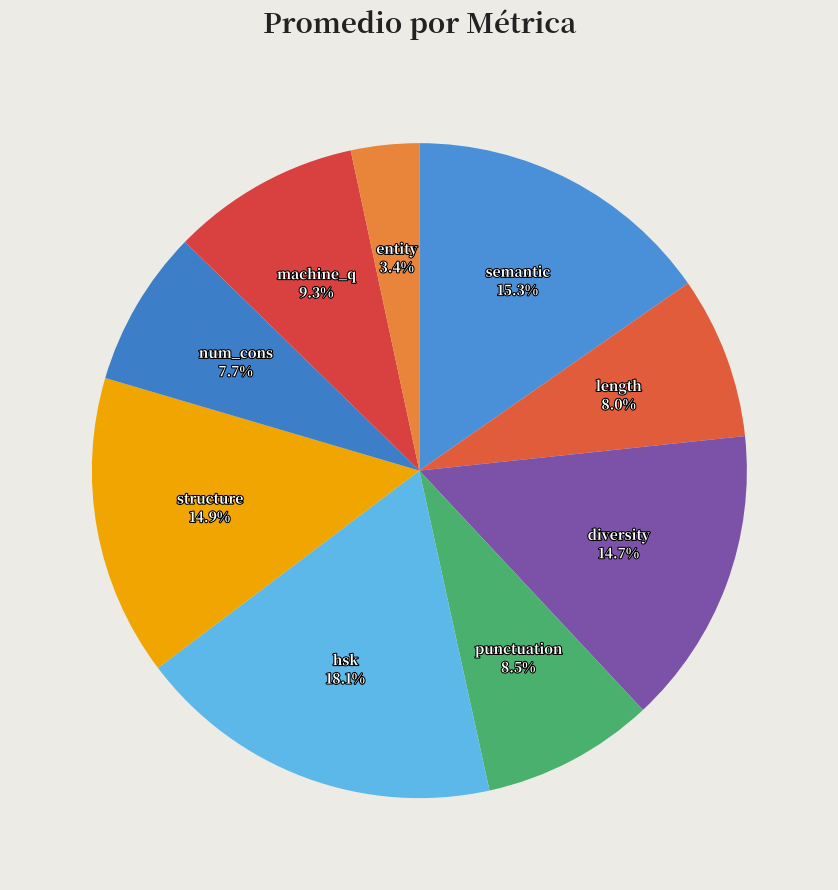

To the nearest percent, what is the average slice percentage?

11%